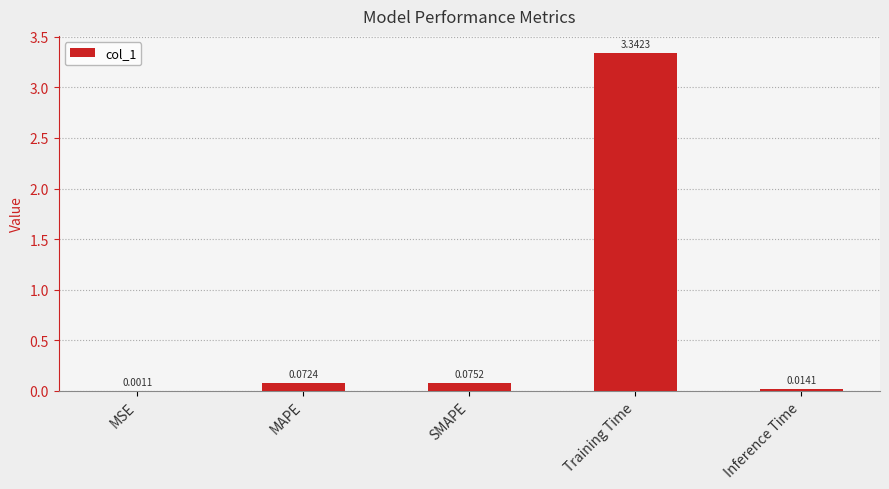

What is the sum of all values?

3.5